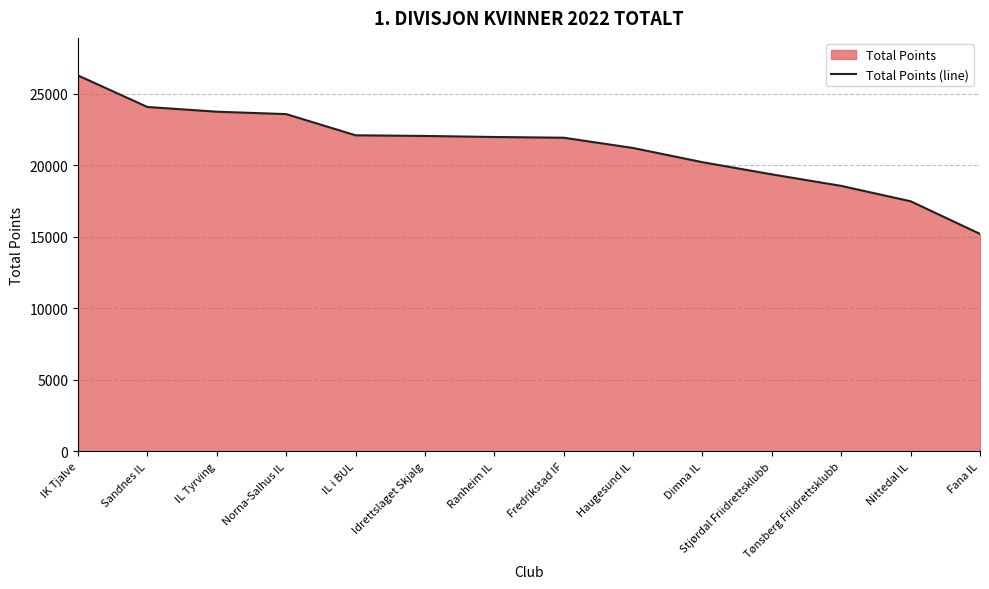

What is the difference between the maximum and second lowest values?

8799